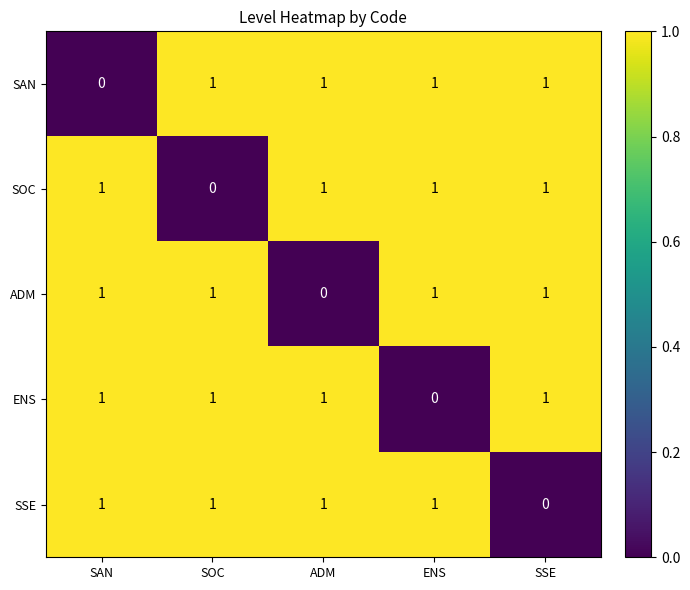

Is it true that SAN equals 1 at SSE?

True